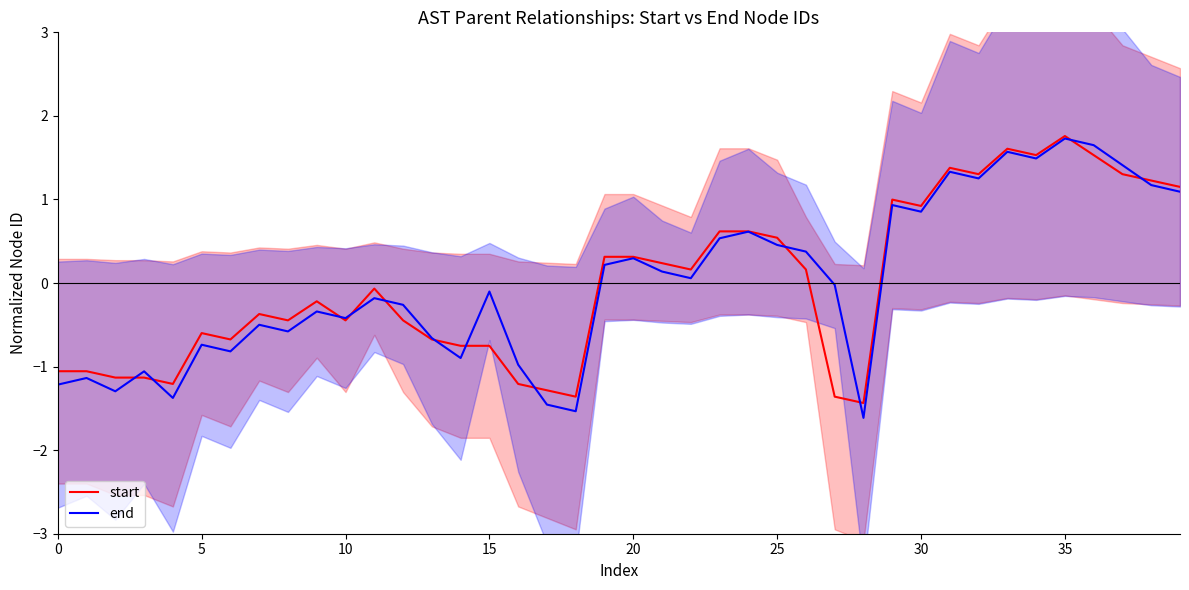

What is the maximum value for start?

1.8